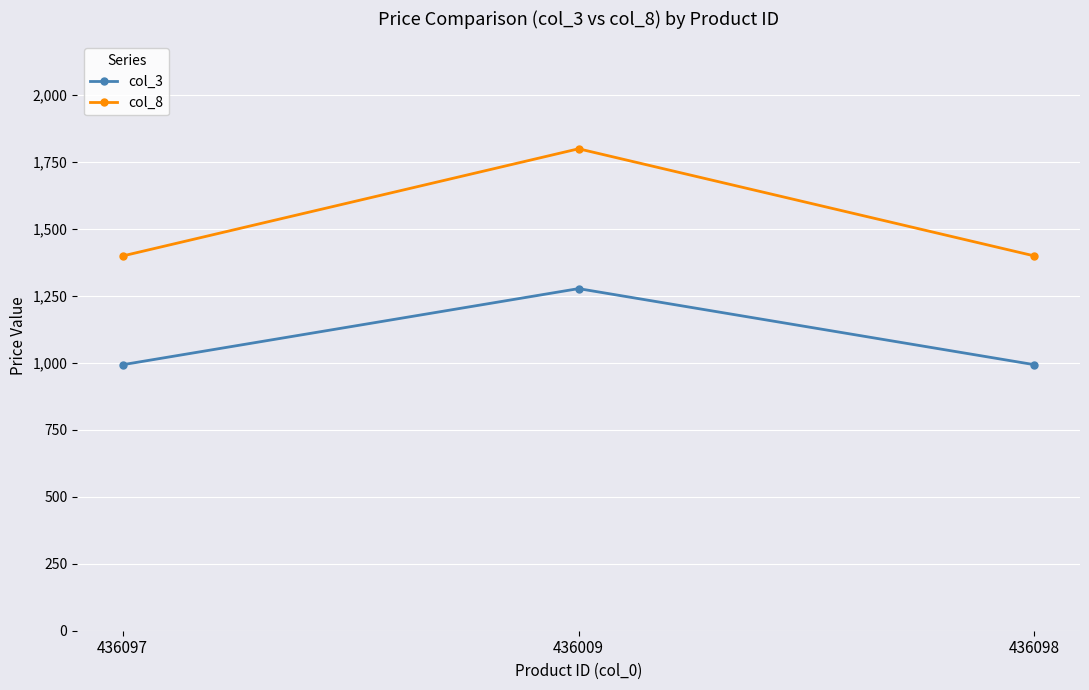

Which series changed the most between 436009 and 436098?

col_8